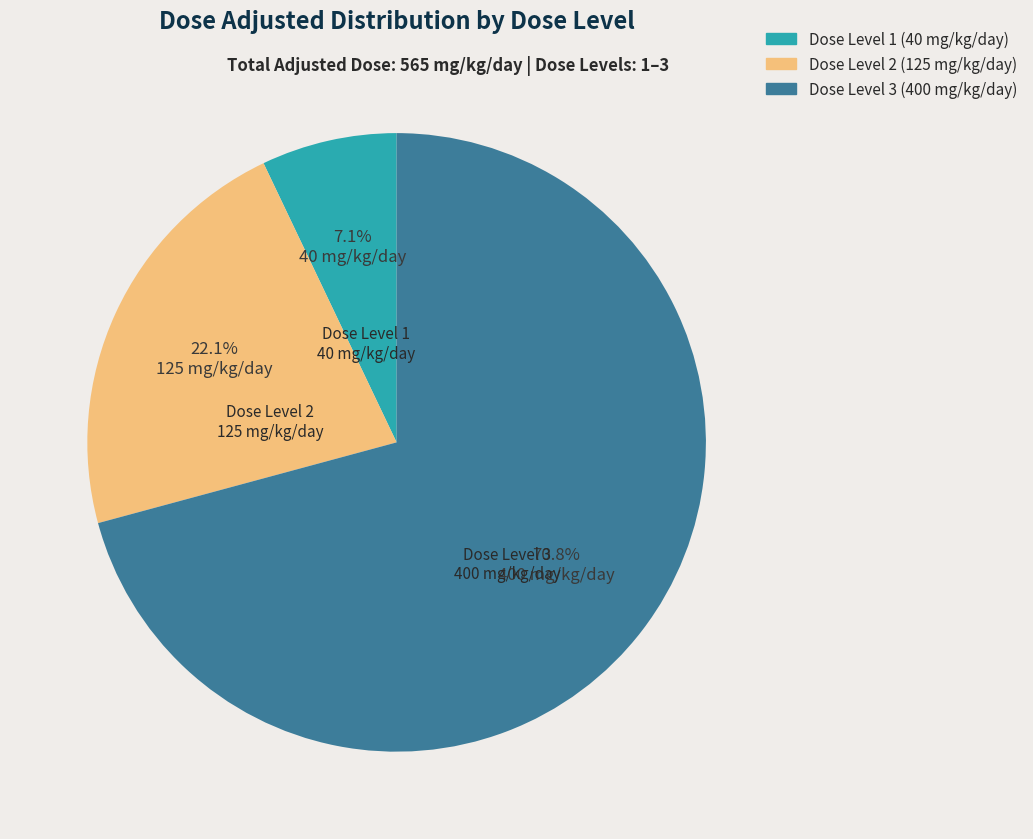

Is there a majority slice in this chart?

Yes